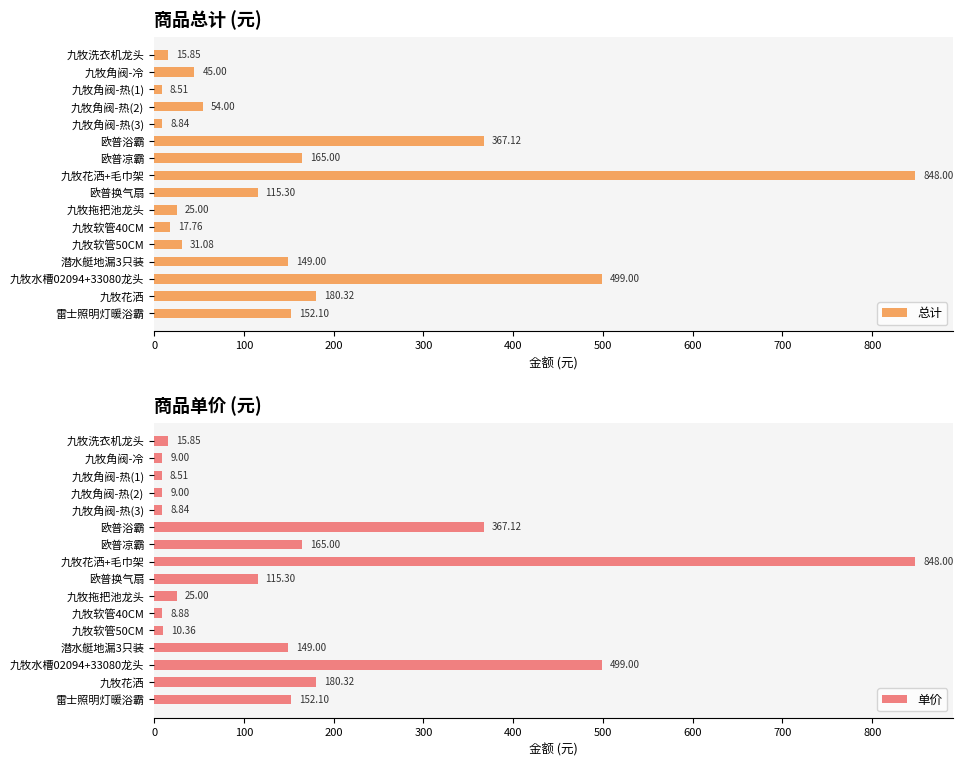

Is it true that 总计 equals 64.6 at 潜水艇地漏3只装?

False